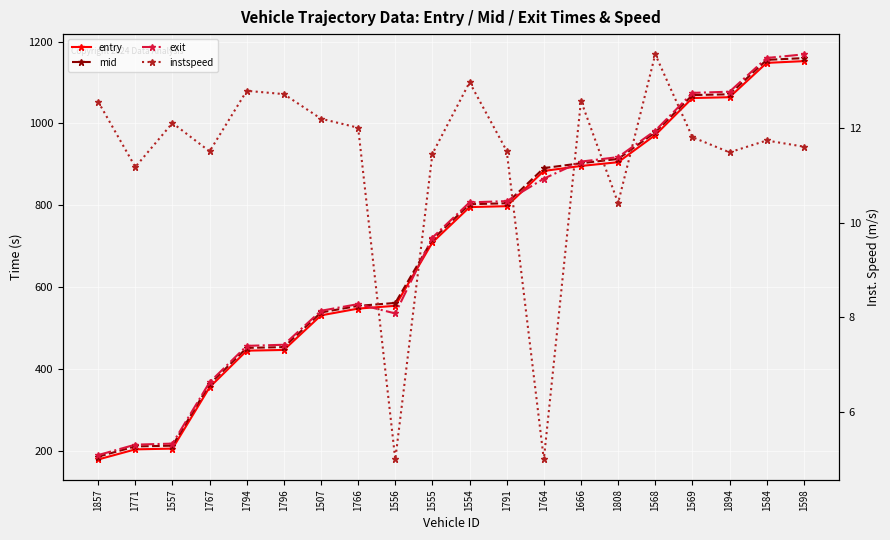

Which series changed the most between 1507 and 1808?

exit